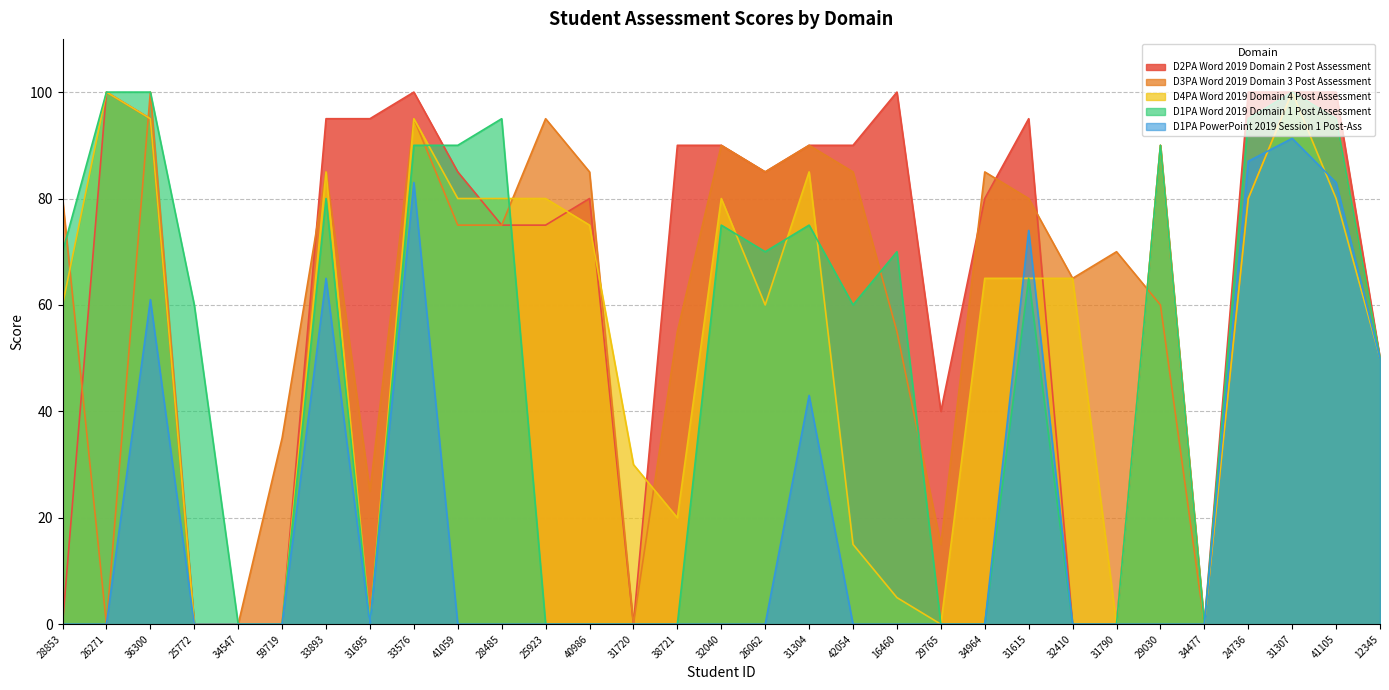

True or false: D3PA Word 2019 Domain 3 Post Assessment and D1PA Word 2019 Domain 1 Post Assessment cross at least once.

True